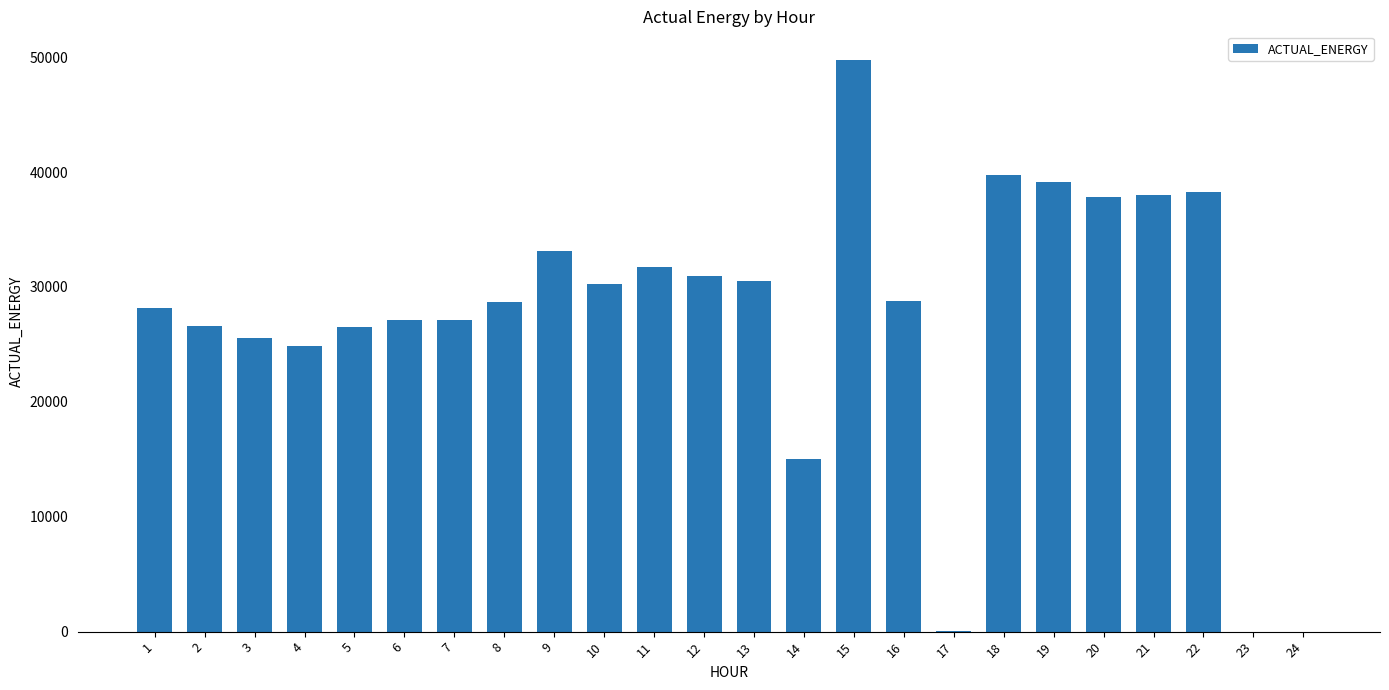

What is the maximum value shown in the chart?

49763.4